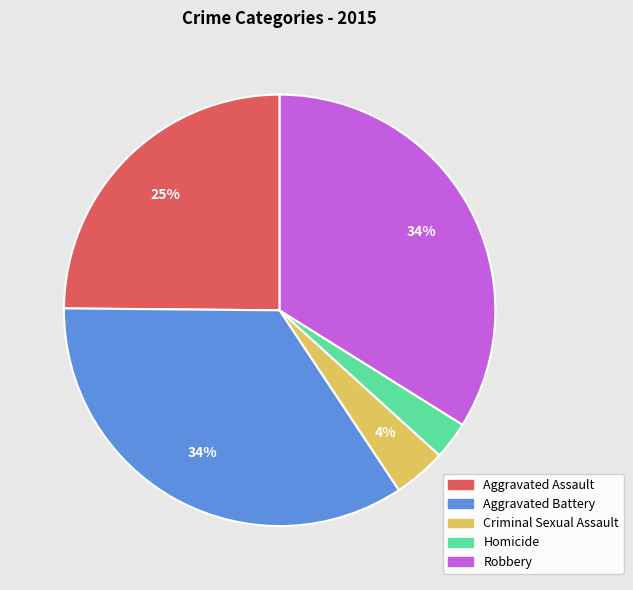

Approximately how many times larger is the value at Aggravated Assault compared to Aggravated Battery?

0.7